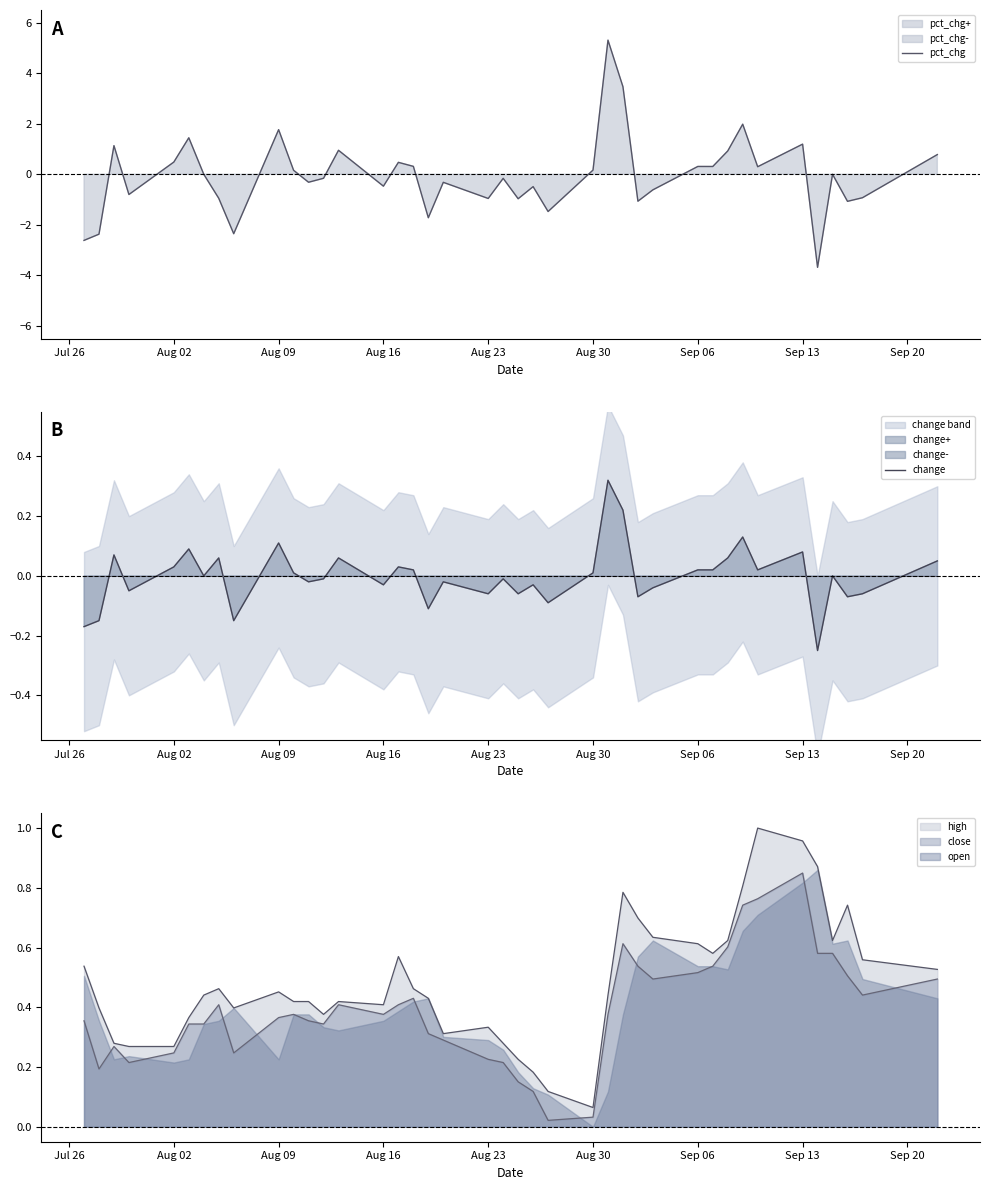

What is the difference between the maximum and minimum values in the pct_chg series?

9.0